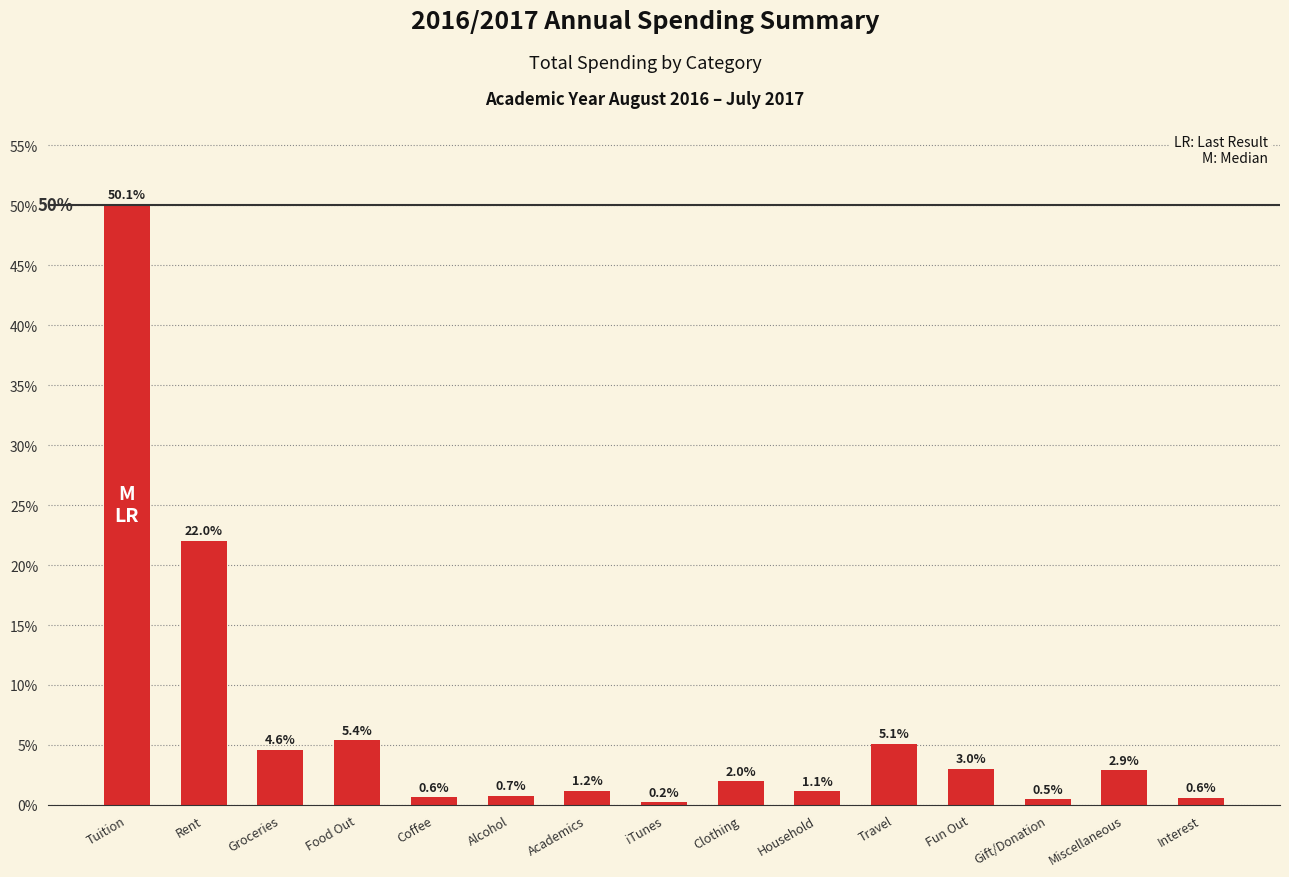

Between Academics and Alcohol, which is larger?

Academics